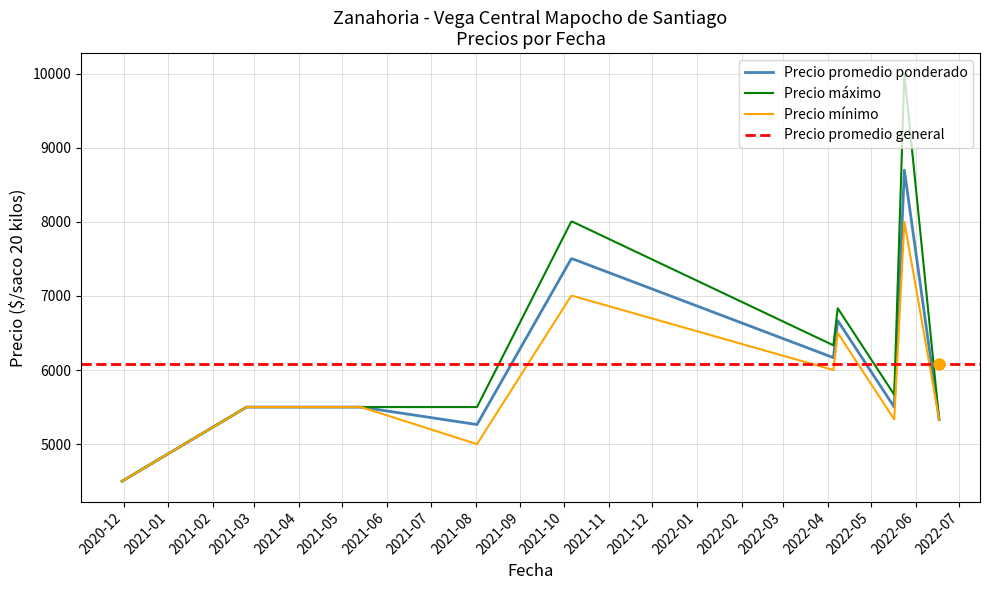

What is the label of the 12th point from the right?

2021-10-06